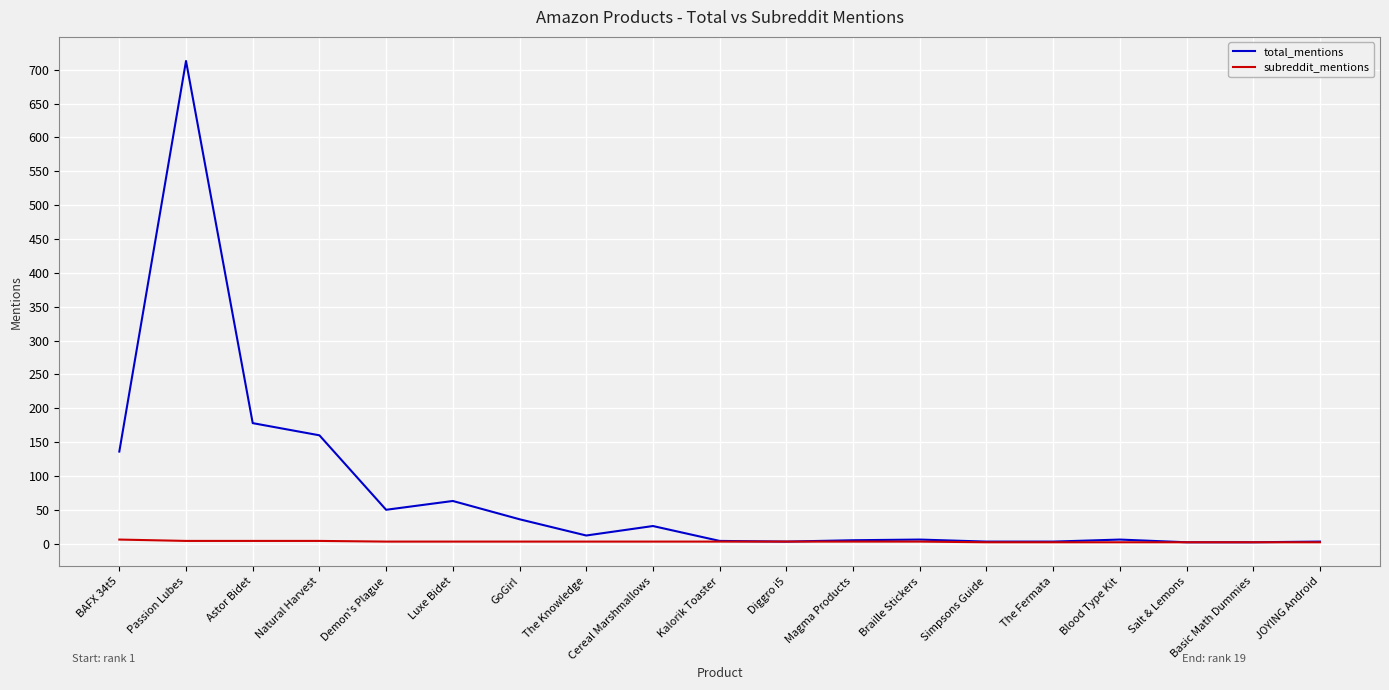

At which category is the sum across all series the highest?

Passion Lubes